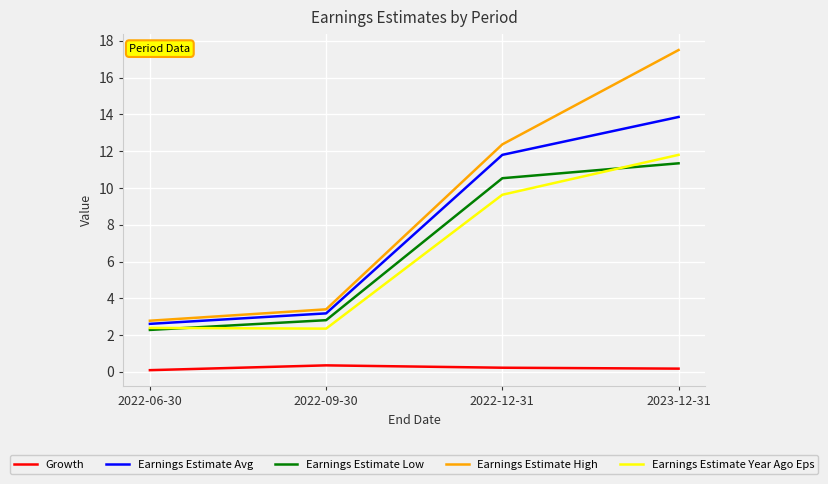

Reading left to right, extract all data points from this chart.

Growth: 2022-06-30=0.1	2022-09-30=0.4	2022-12-31=0.2	2023-12-31=0.2
Earnings Estimate Avg: 2022-06-30=2.6	2022-09-30=3.2	2022-12-31=11.8	2023-12-31=13.9
Earnings Estimate Low: 2022-06-30=2.3	2022-09-30=2.8	2022-12-31=10.5	2023-12-31=11.3
Earnings Estimate High: 2022-06-30=2.8	2022-09-30=3.4	2022-12-31=12.4	2023-12-31=17.5
Earnings Estimate Year Ago Eps: 2022-06-30=2.4	2022-09-30=2.4	2022-12-31=9.6	2023-12-31=11.8